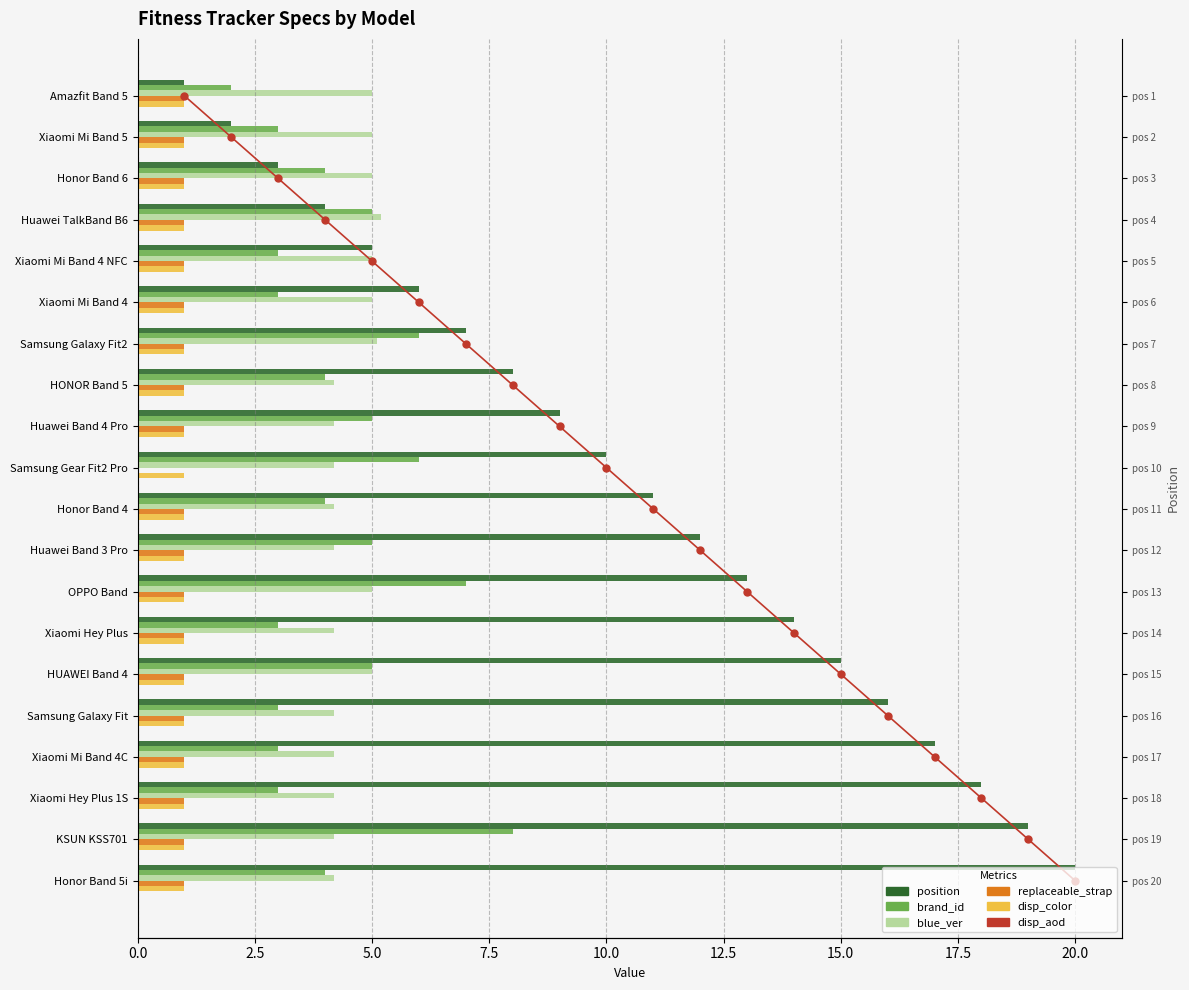

What is the difference between the maximum and minimum values in the blue_ver series?

1.0